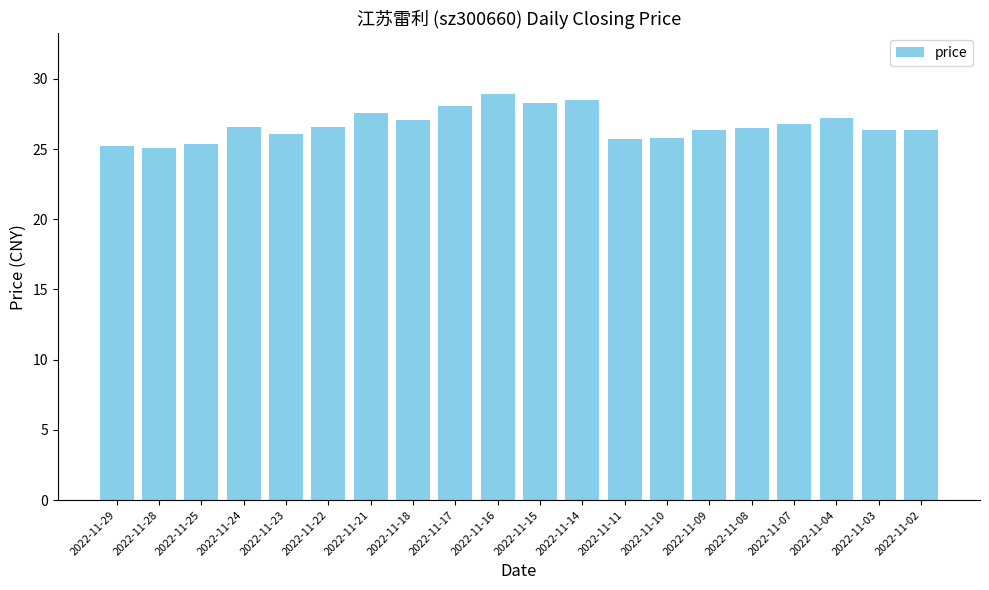

What is the sum of the values at 2022-11-04 and 2022-11-17?

55.3